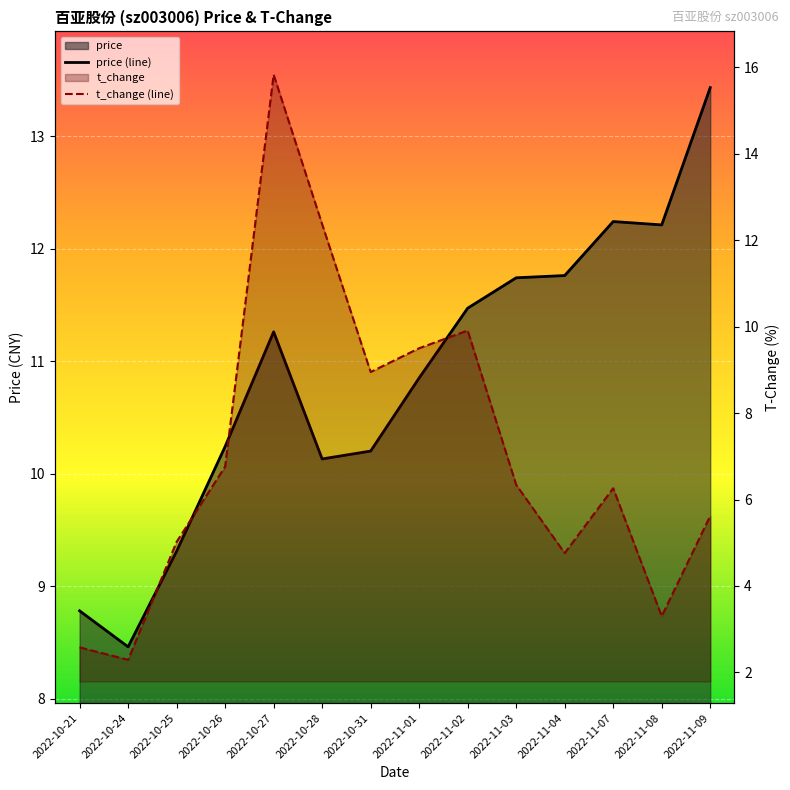

Between 2022-10-31 and 2022-11-07, which is larger?

2022-11-07